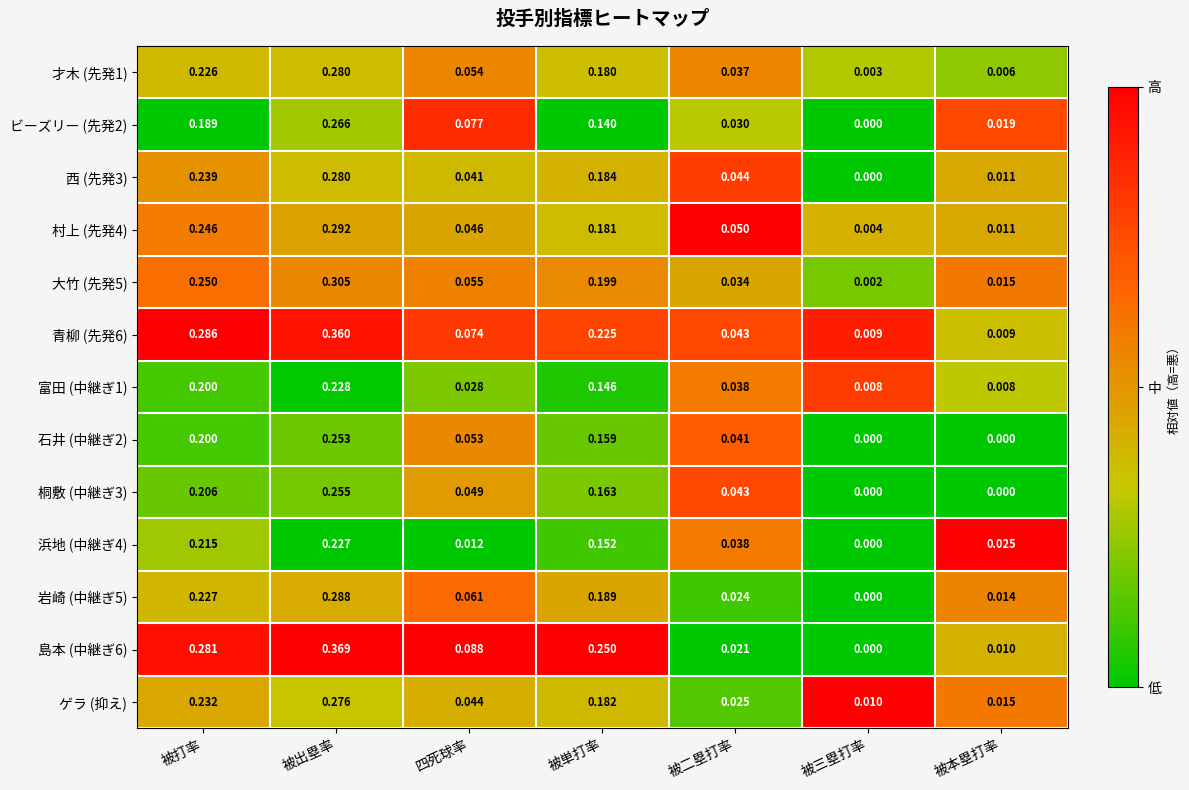

At which category does the chart reach its peak across all series?

被出塁率